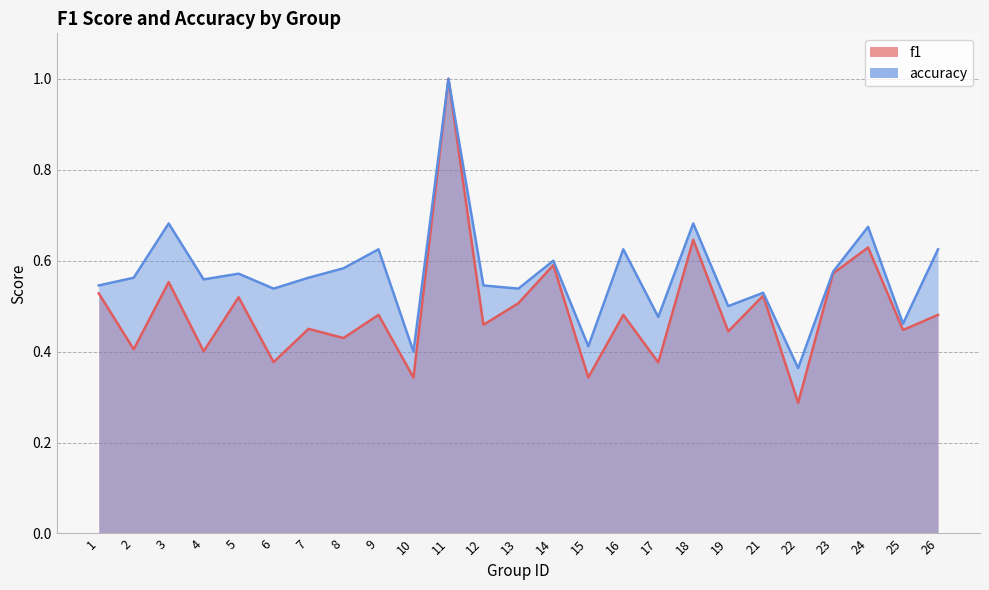

Reading left to right, extract all data points from this chart.

f1: 0.5	0.4	0.6	0.4	0.5	0.4	0.5	0.4	0.5	0.3	1.0	0.5	0.5	0.6	0.3	0.5	0.4	0.6	0.4	0.5	0.3	0.6	0.6	0.4	0.5
accuracy: 0.5	0.6	0.7	0.6	0.6	0.5	0.6	0.6	0.6	0.4	1.0	0.5	0.5	0.6	0.4	0.6	0.5	0.7	0.5	0.5	0.4	0.6	0.7	0.5	0.6